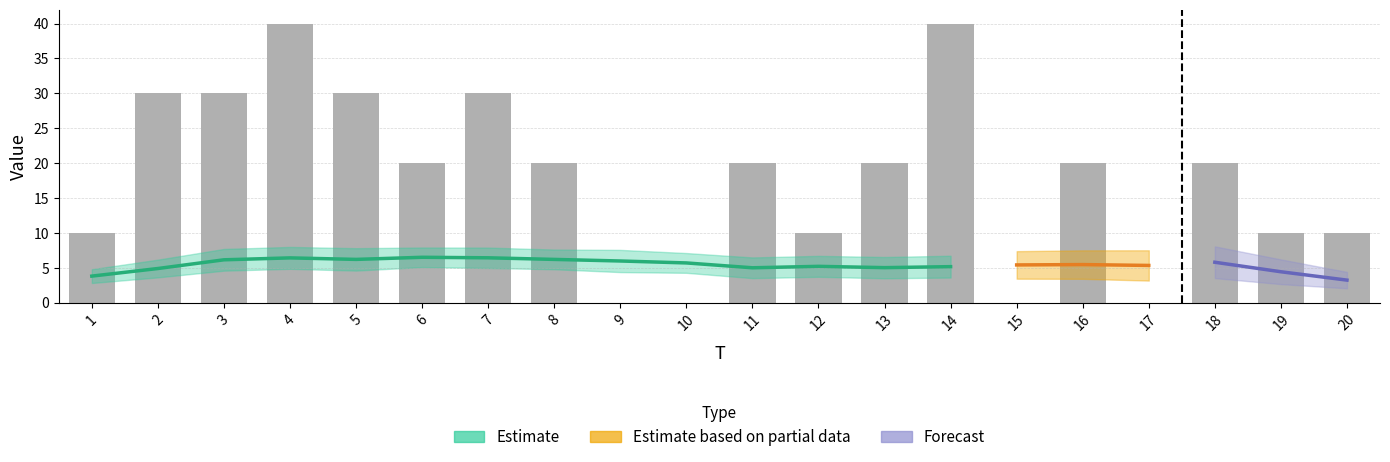

How many data points does each series have?

20